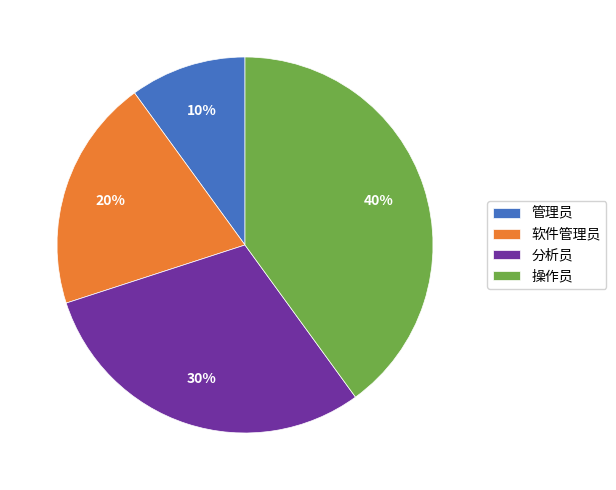

To the nearest percent, what percentage of the pie is 分析员?

30%